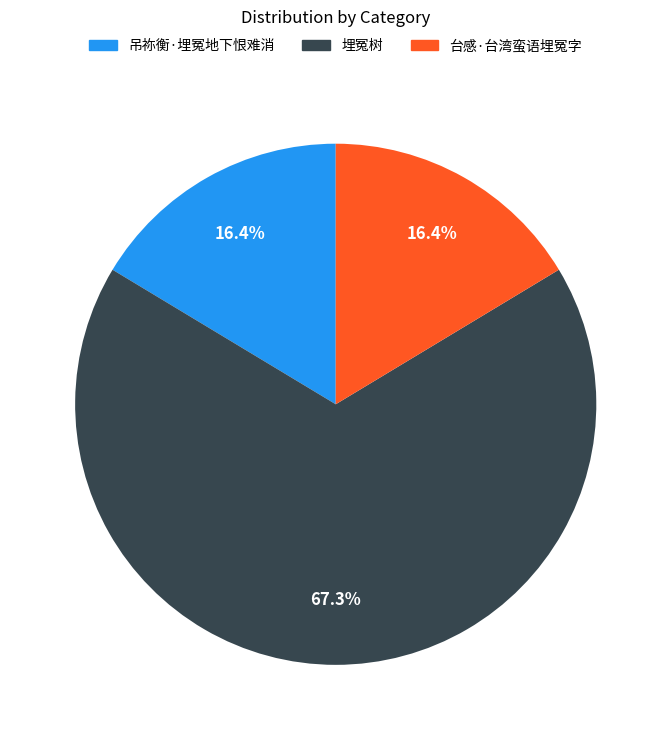

What percentage is the 吊祢衡·埋冤地下恨难消 slice, to the nearest percent?

16%